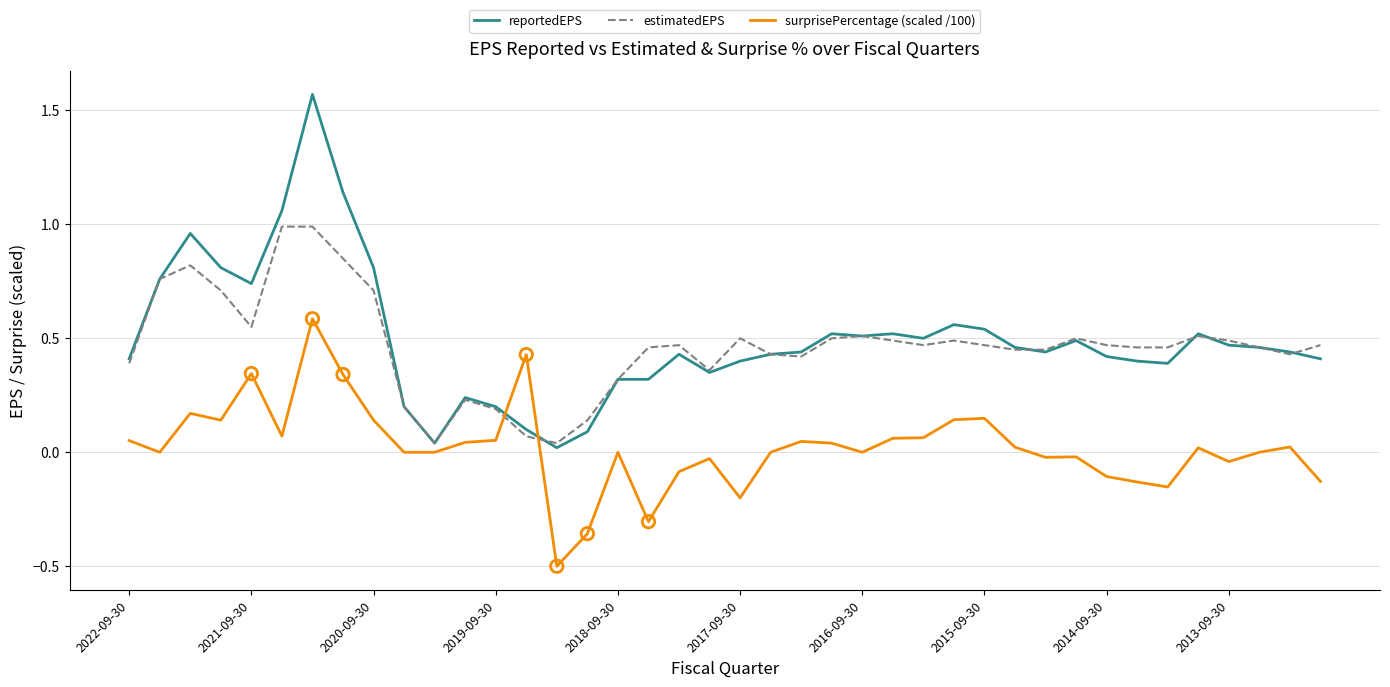

What are all the series names shown in the legend?

reportedEPS, estimatedEPS, surprisePercentage (scaled /100)